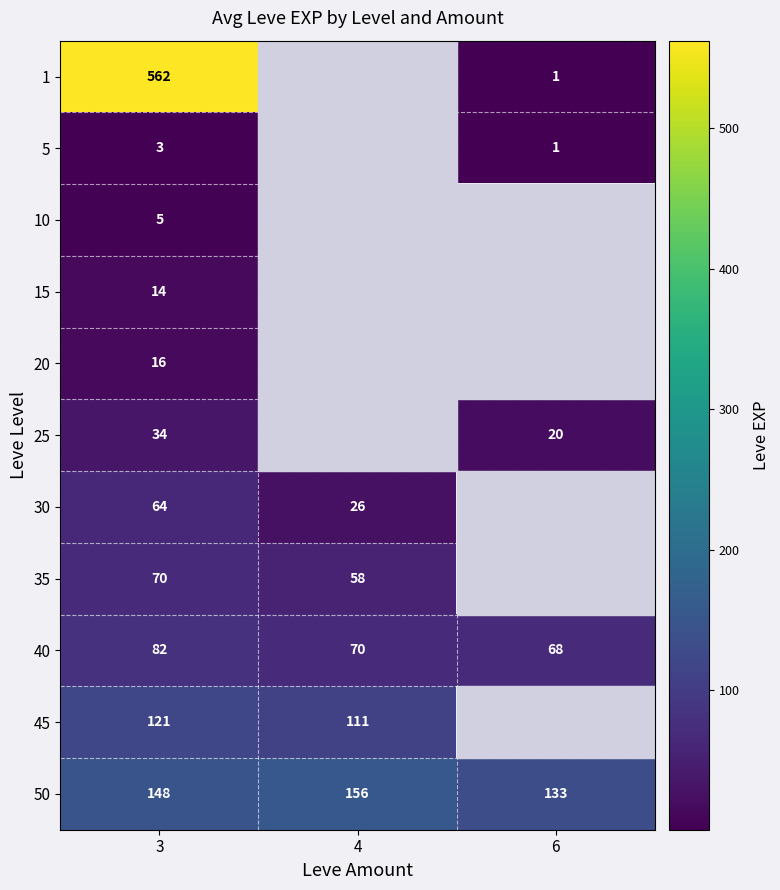

Is it true that 5 equals 2 at 6?

False